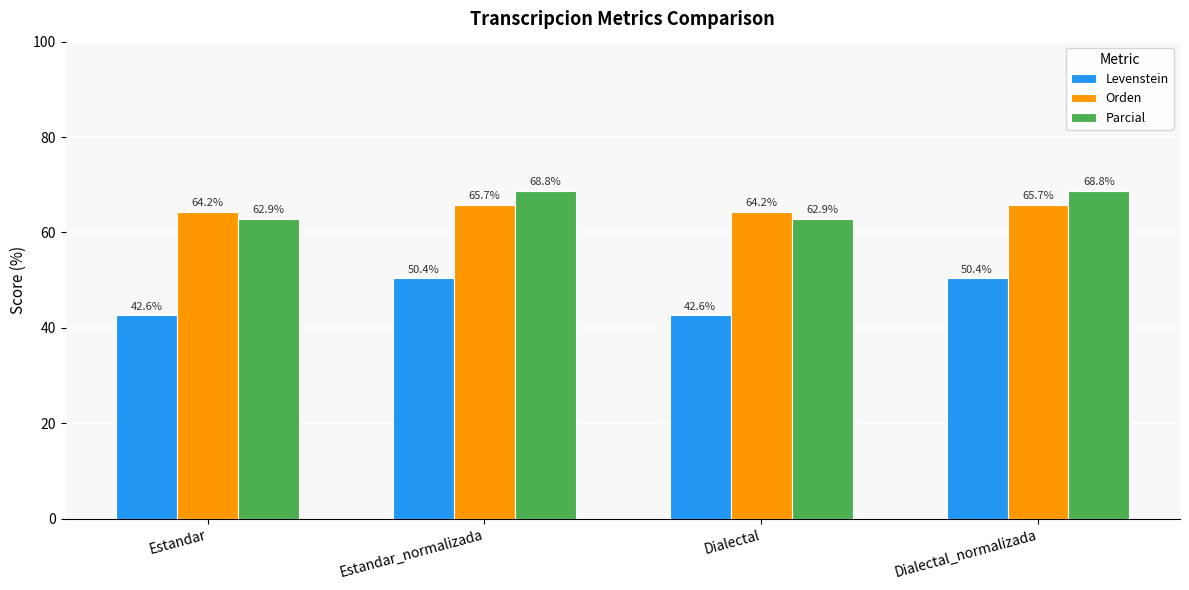

Is the value of Orden at Dialectal_normalizada greater than the value of Parcial at Estandar?

Yes